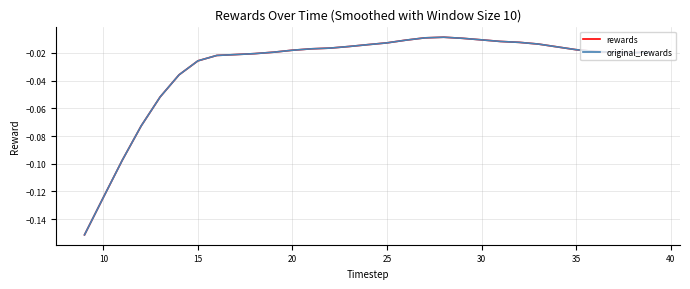

Is this an area chart (filled region under the line)?

No